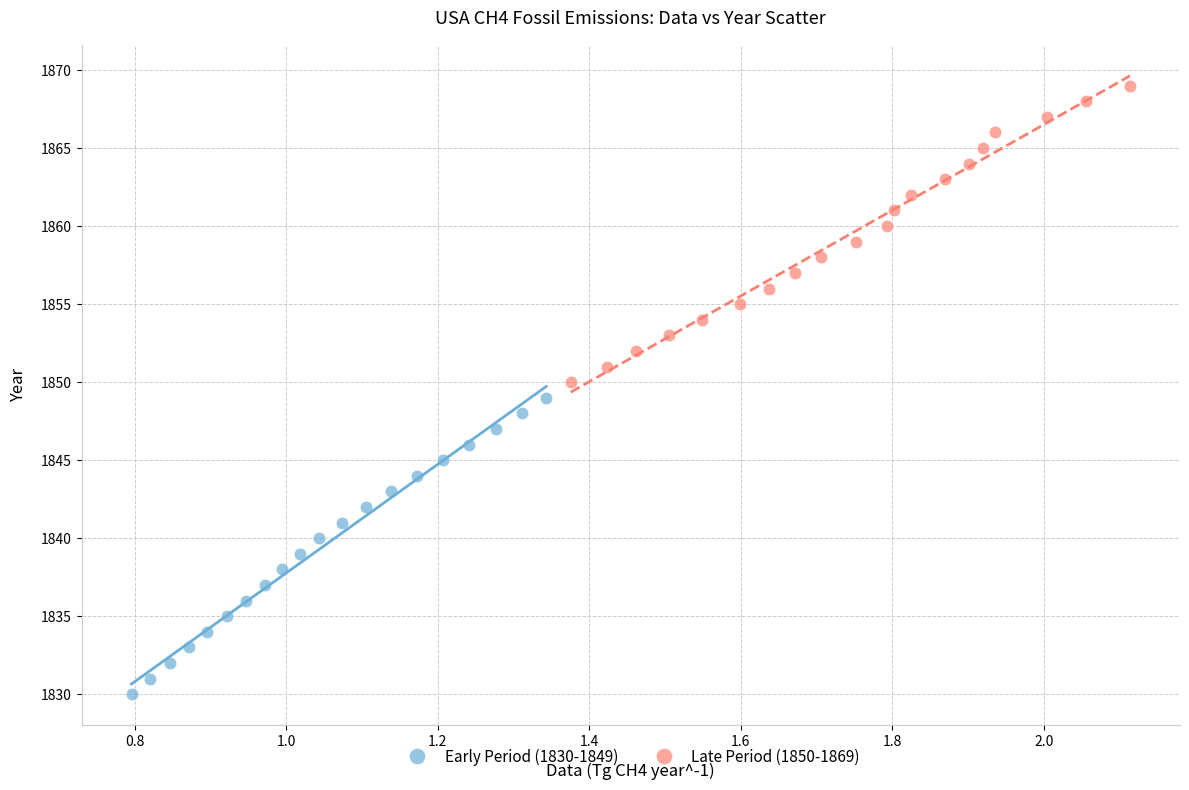

Which series reaches the minimum Y coordinate?

Early Period (1830-1849)